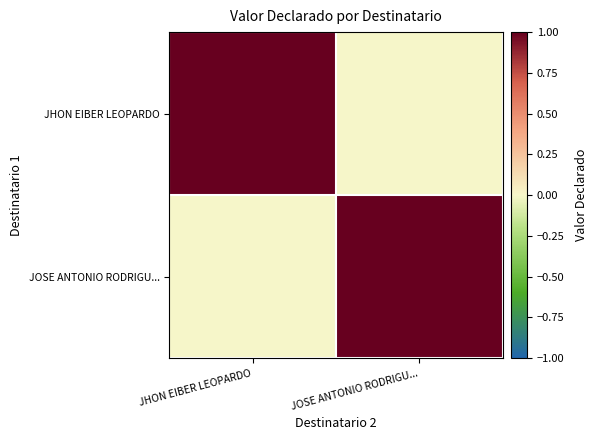

Which label corresponds to the largest value in the chart?

JHON EIBER LEOPARDO